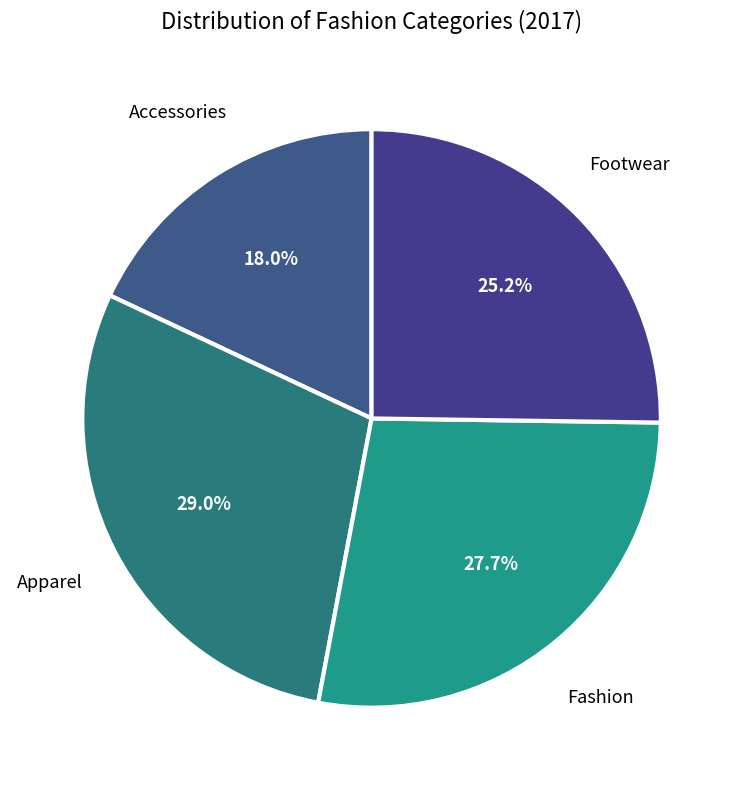

What is the ratio of the value at Footwear to the value at Fashion?

0.9